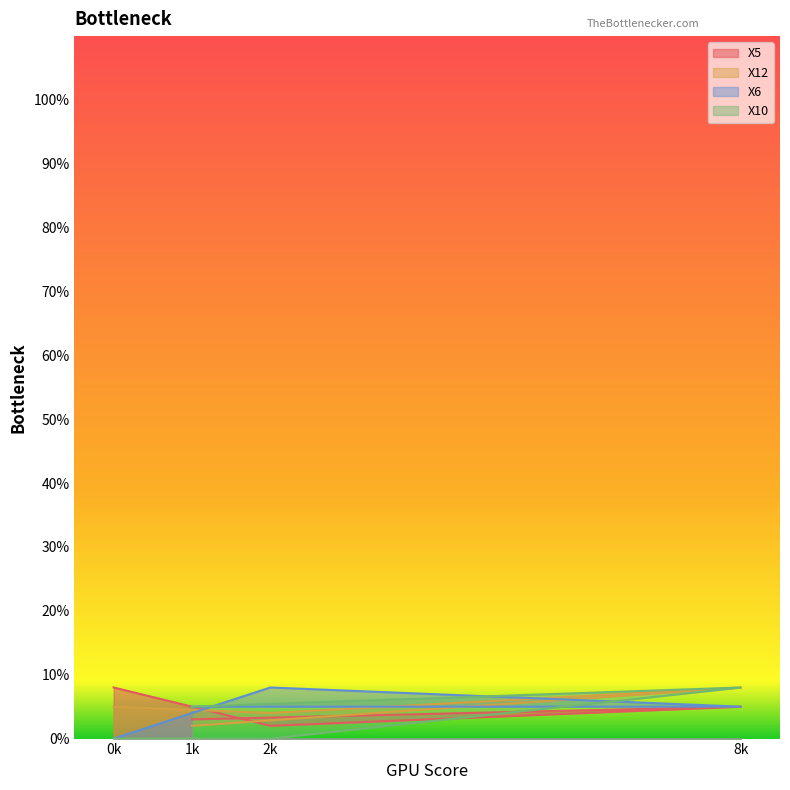

List the labels in order of X5 value, largest first.

0k, 8k, 1k, 2k